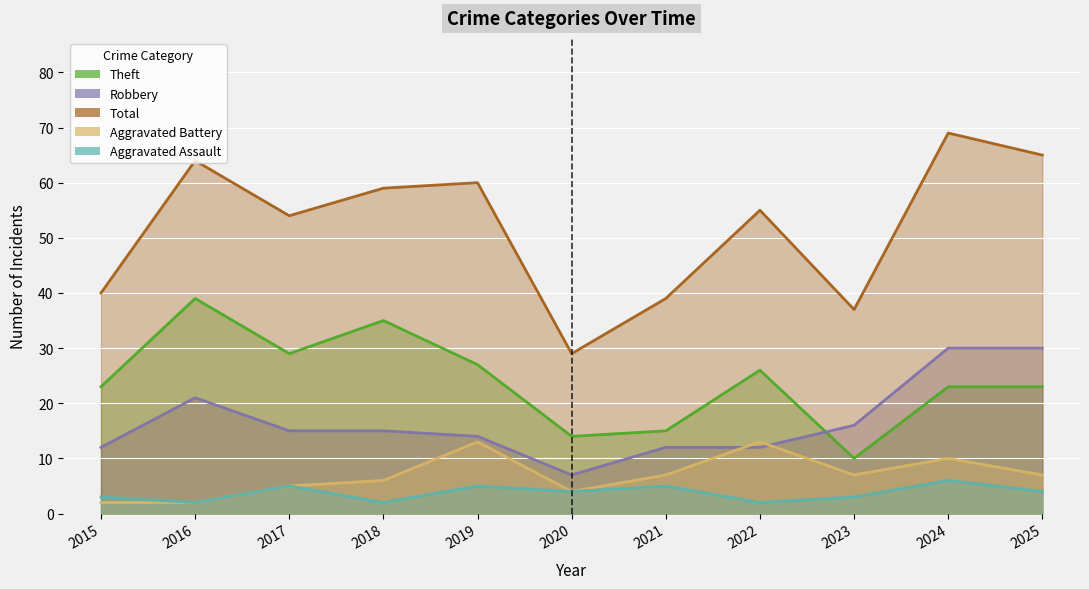

What are all the series names shown in the legend?

Aggravated Assault, Aggravated Battery, Robbery, Theft, Total